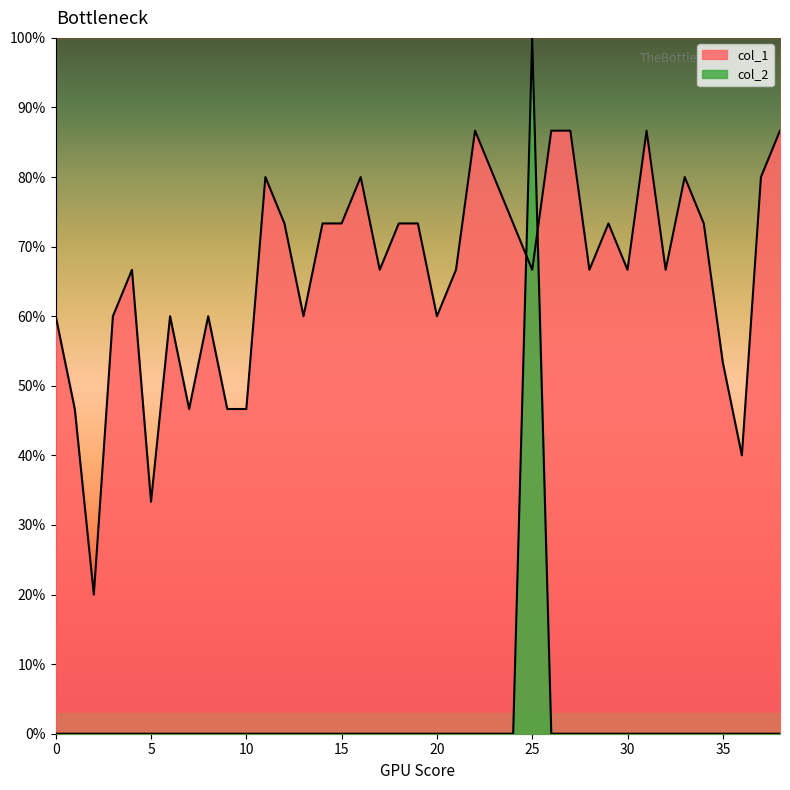

Reading left to right, transcribe all the data shown in this chart.

col_1: 0.6	0.5	0.2	0.6	0.7	0.3	0.6	0.5	0.6	0.5	0.5	0.8	0.7	0.6	0.7	0.7	0.8	0.7	0.7	0.7	0.6	0.7	0.9	0.8	0.7	0.7	0.9	0.9	0.7	0.7	0.7	0.9	0.7	0.8	0.7	0.5	0.4	0.8	0.9
col_2: 0.0	0.0	0.0	0.0	0.0	0.0	0.0	0.0	0.0	0.0	0.0	0.0	0.0	0.0	0.0	0.0	0.0	0.0	0.0	0.0	0.0	0.0	0.0	0.0	0.0	1.0	0.0	0.0	0.0	0.0	0.0	0.0	0.0	0.0	0.0	0.0	0.0	0.0	0.0